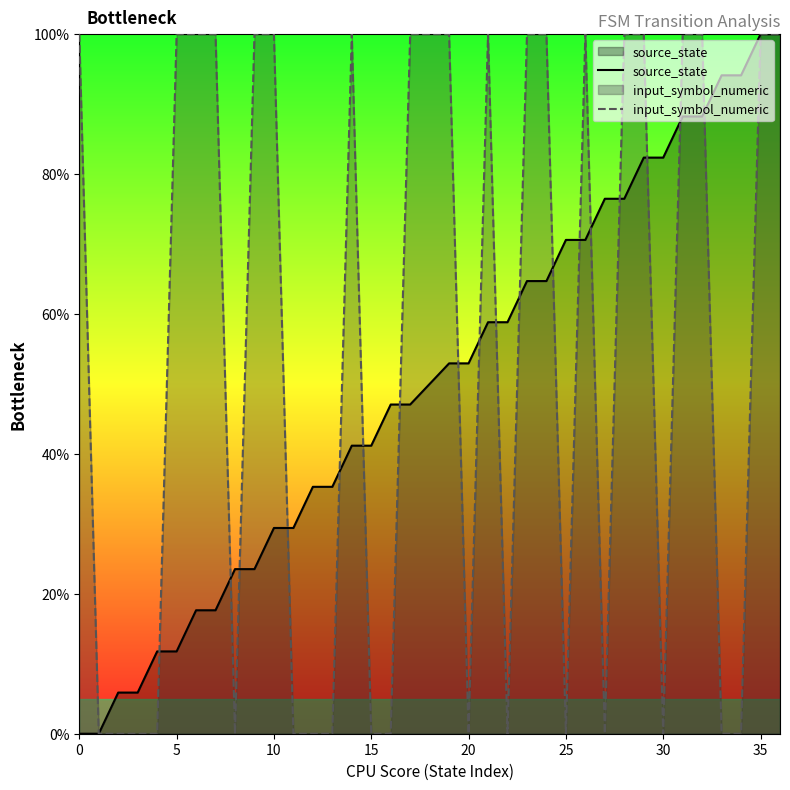

What value does the source_state series have at 12?

35.3